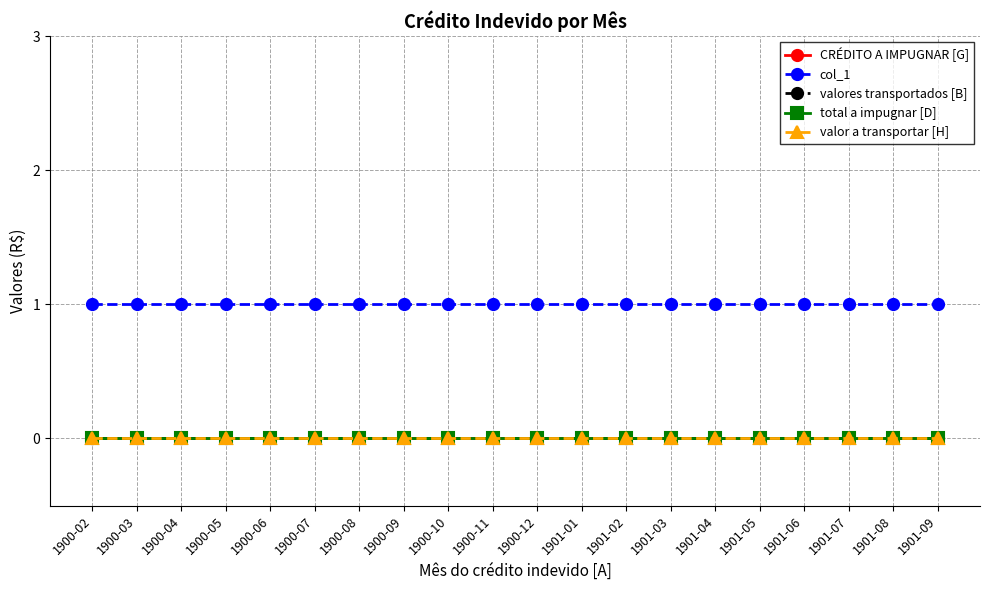

Does the chart have visible grid lines?

Yes